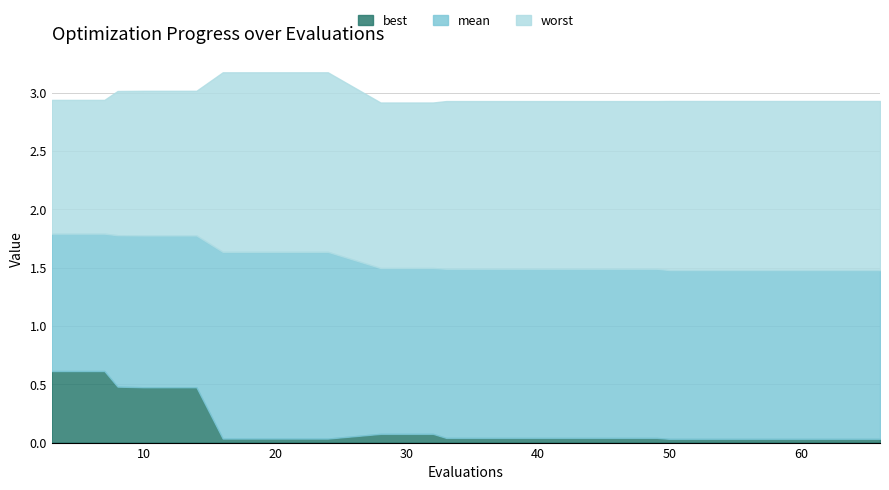

True or false: mean and best cross at least once.

False